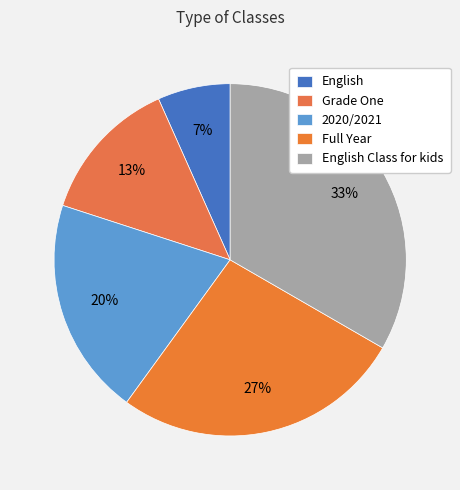

Count the number of slices in the pie.

5